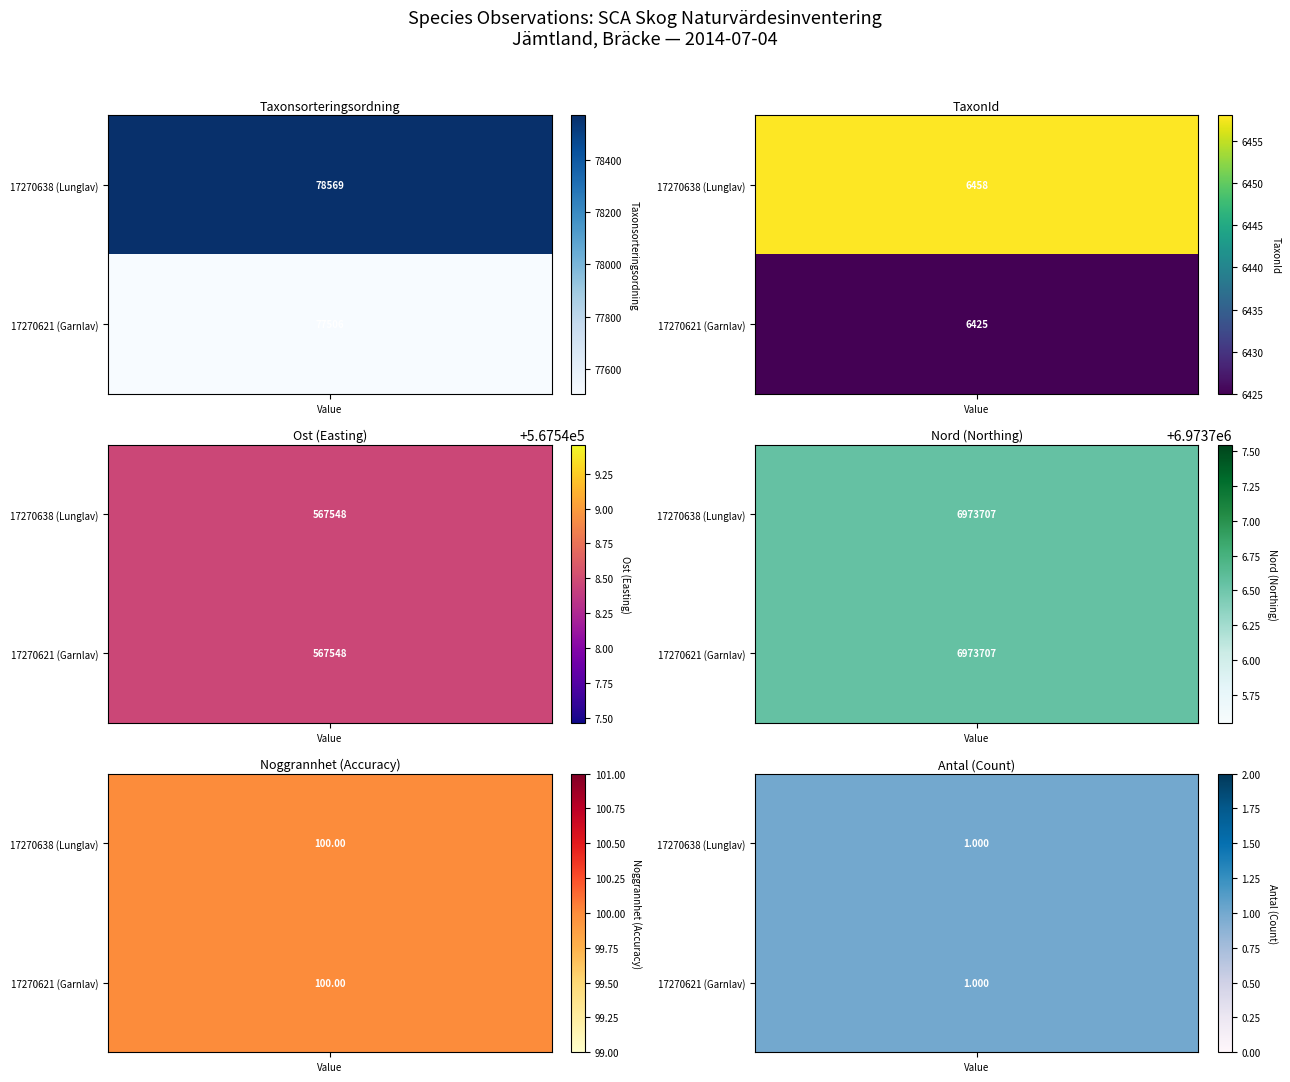

Is it true that 17270621 equals 77506.0 at Taxonsorteringsordning?

True